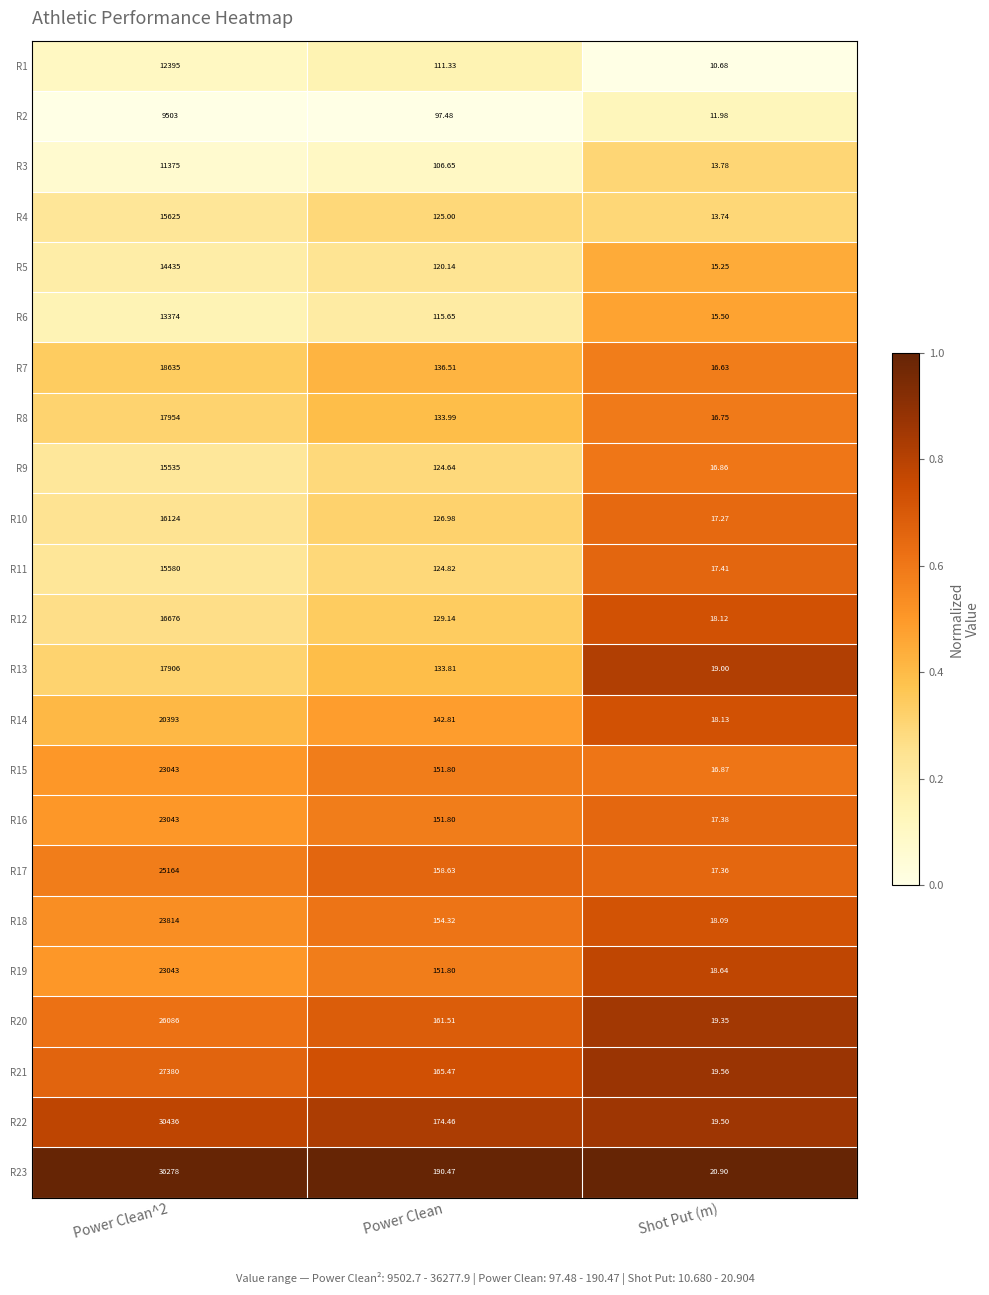

At which label is R14 closest to 10205?

Power Clean